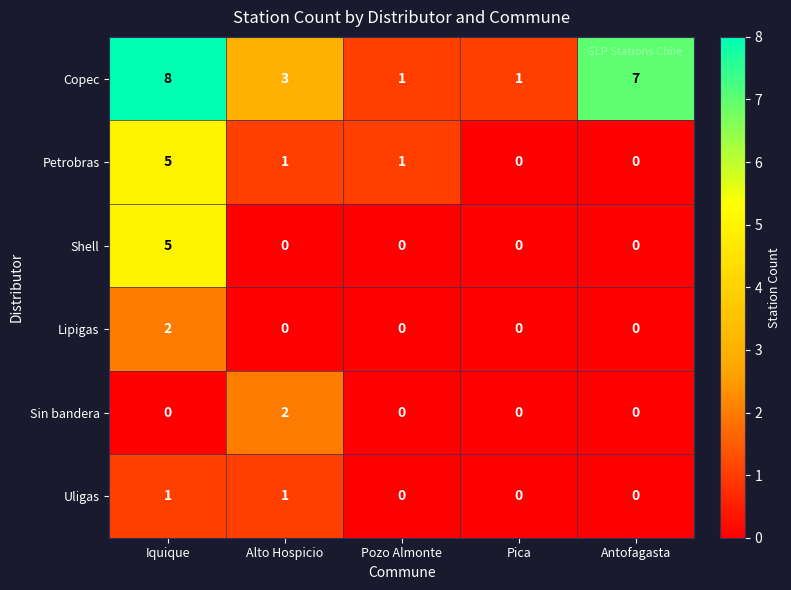

What is the sum of all Copec values?

20